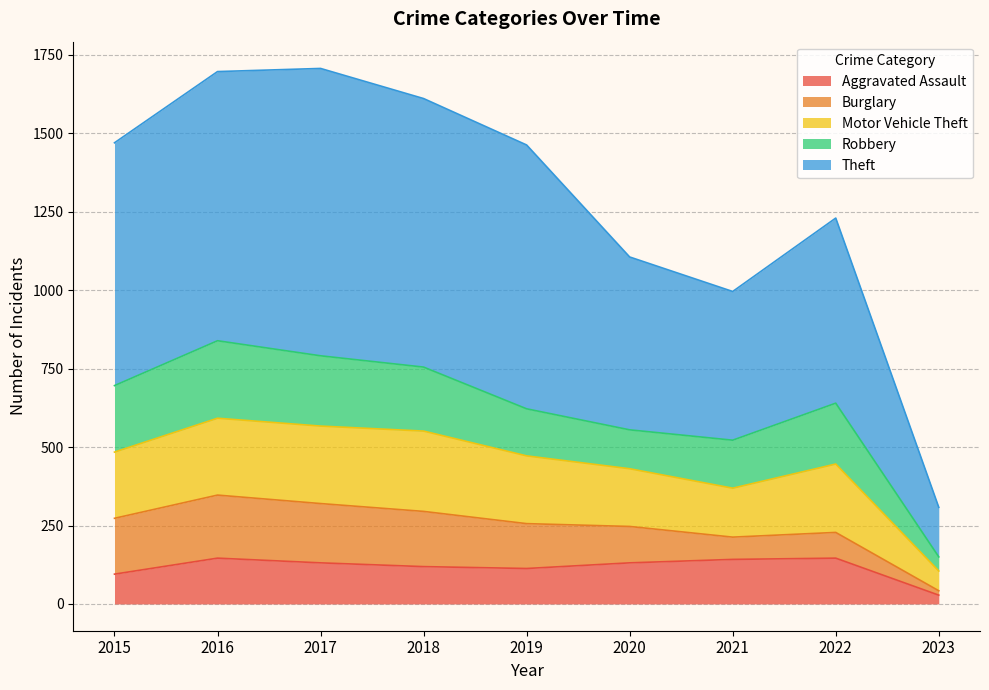

Which series has the widest spread of values?

Theft